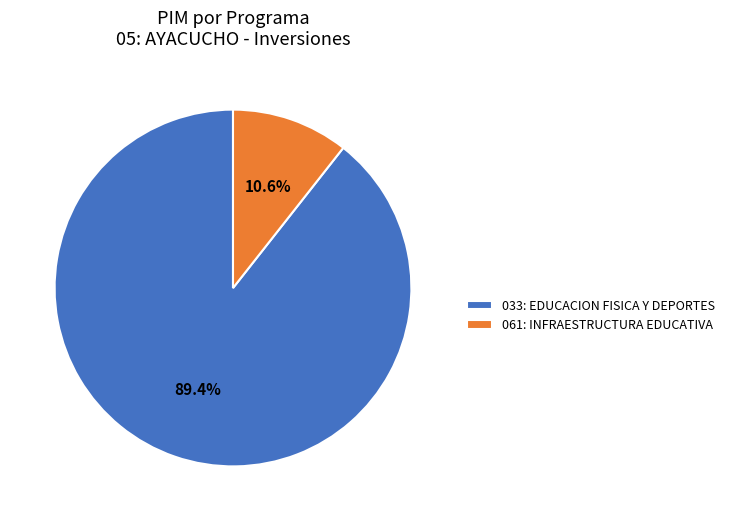

Do 061: INFRAESTRUCTURA EDUCATIVA and 033: EDUCACION FISICA Y DEPORTES together represent more than half of the pie?

Yes